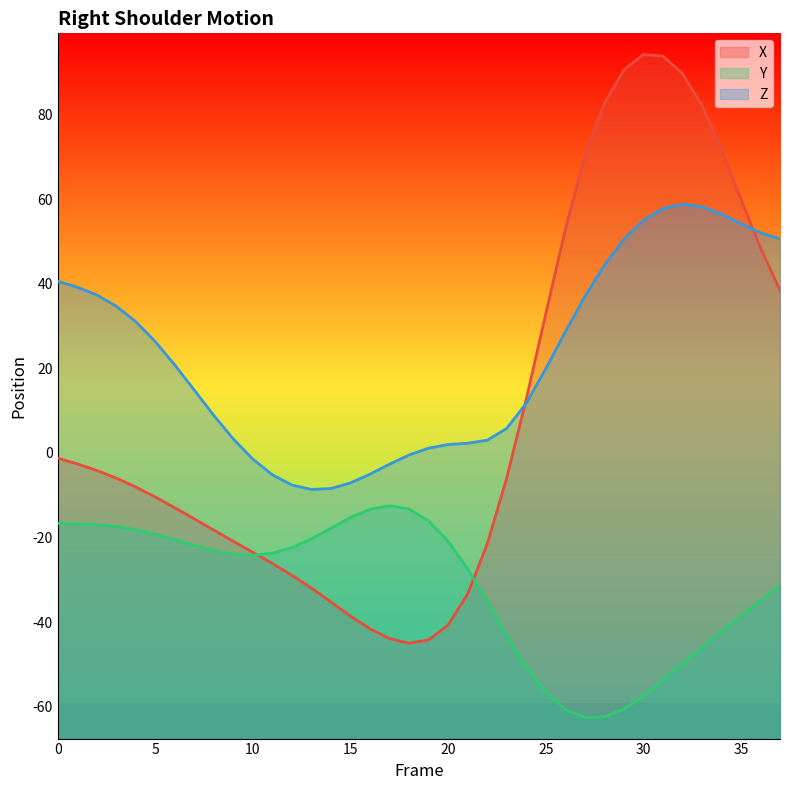

Which category has the lowest value in the Y series?

27